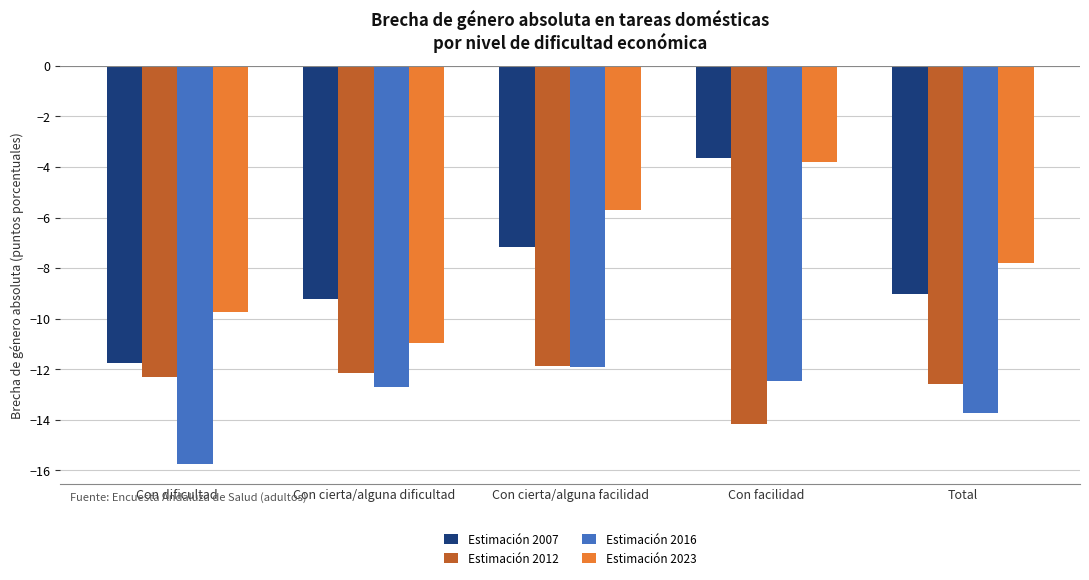

At which label is Estimación 2007 closest to -7?

Con cierta/alguna facilidad